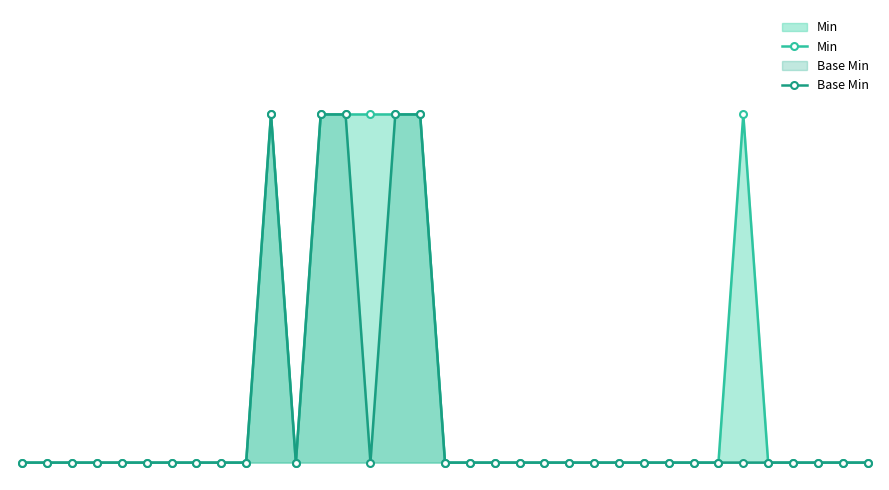

At which category is the sum across all series the highest?

10